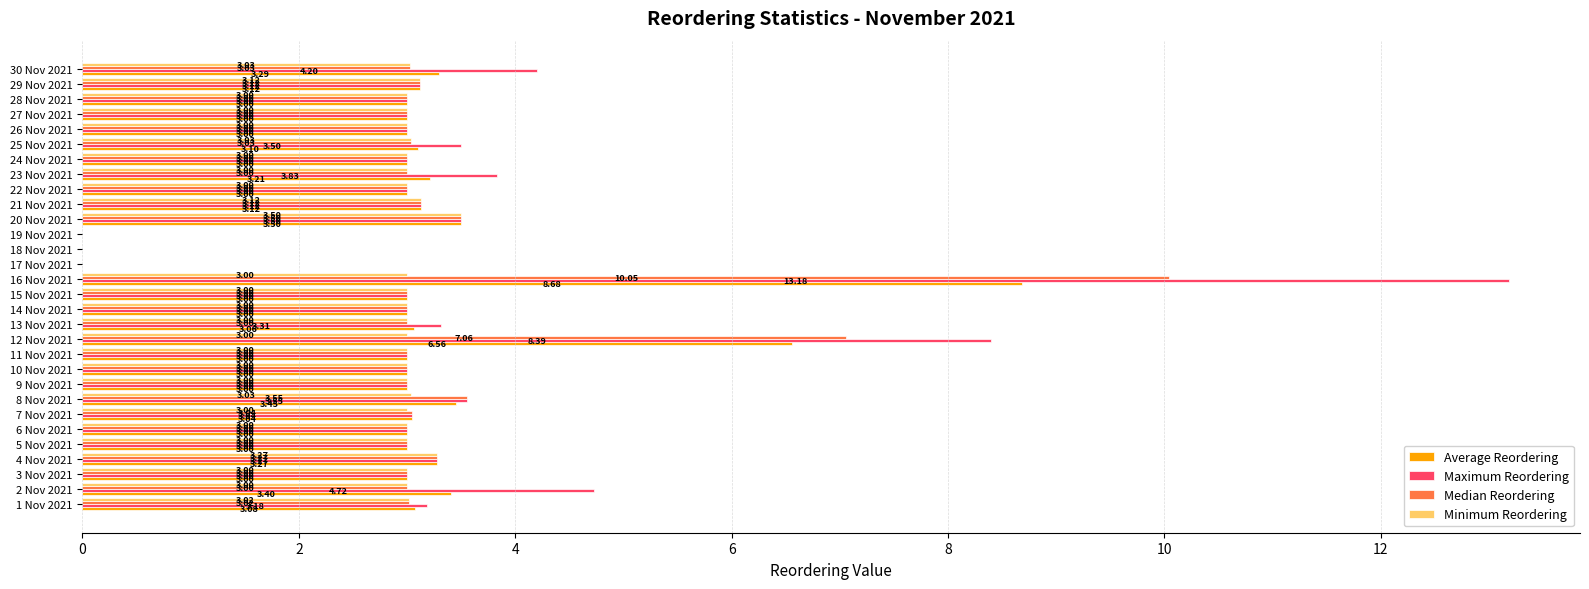

At which label is Average Reordering closest to 4?

20 Nov 2021